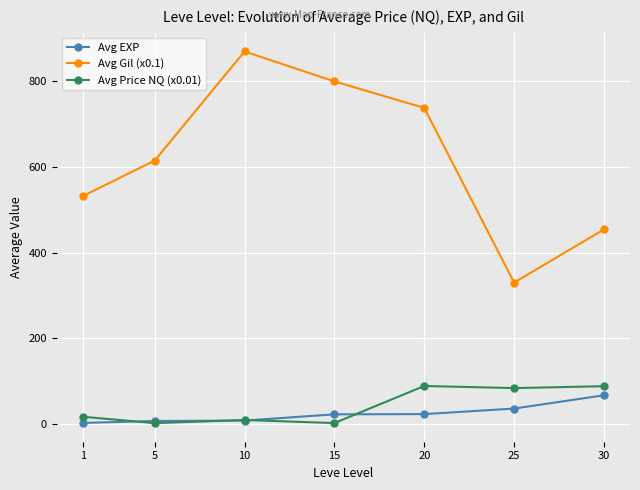

Which series has the widest spread of values?

Avg Gil (x0.1)